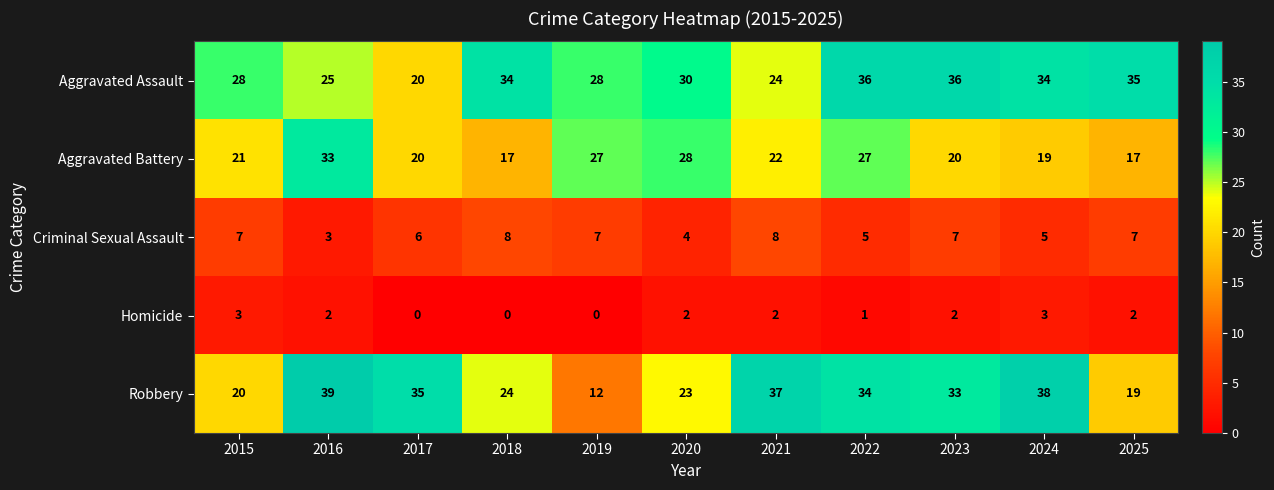

How many distinct data groups are displayed?

5